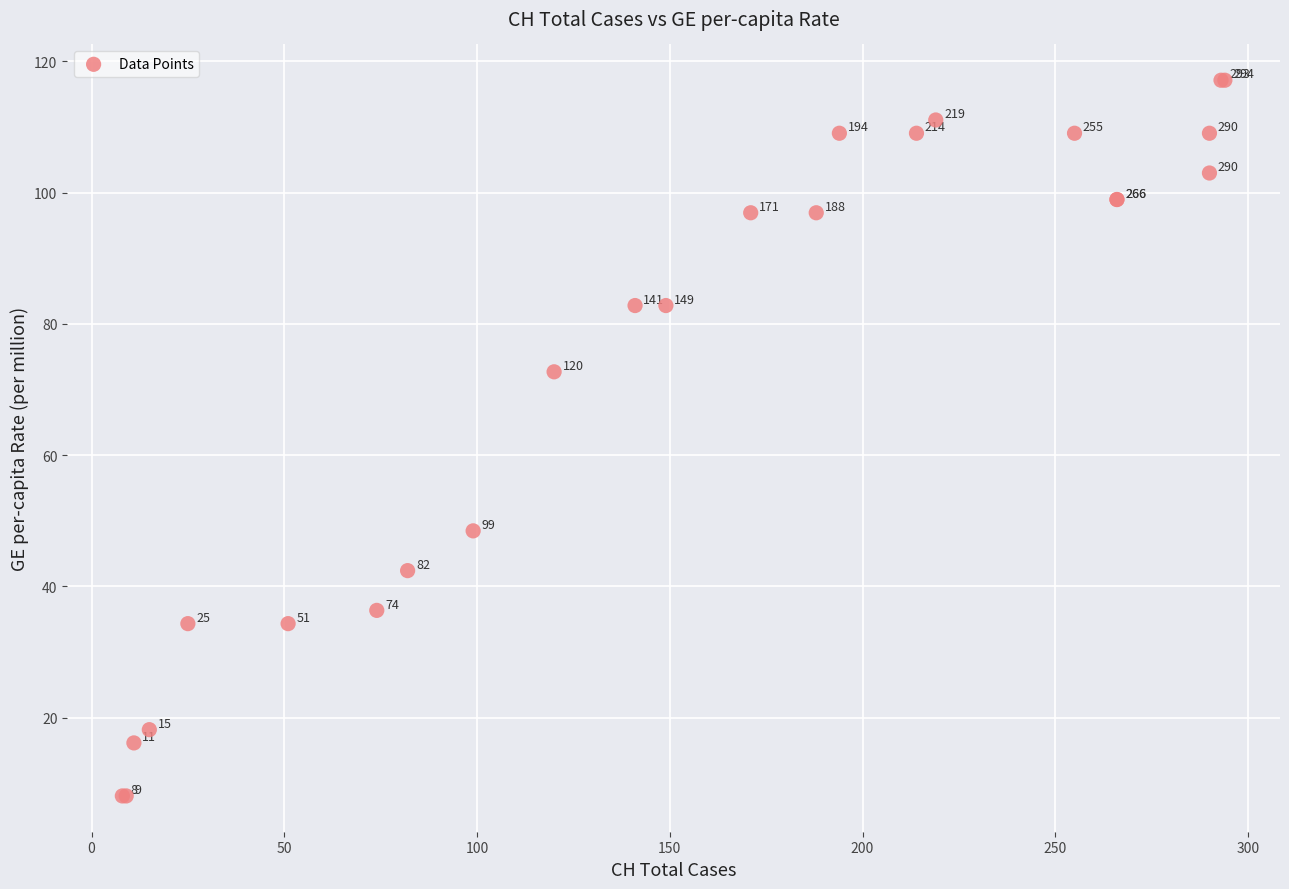

What Y value in the scatter plot is closest to 62?

72.7